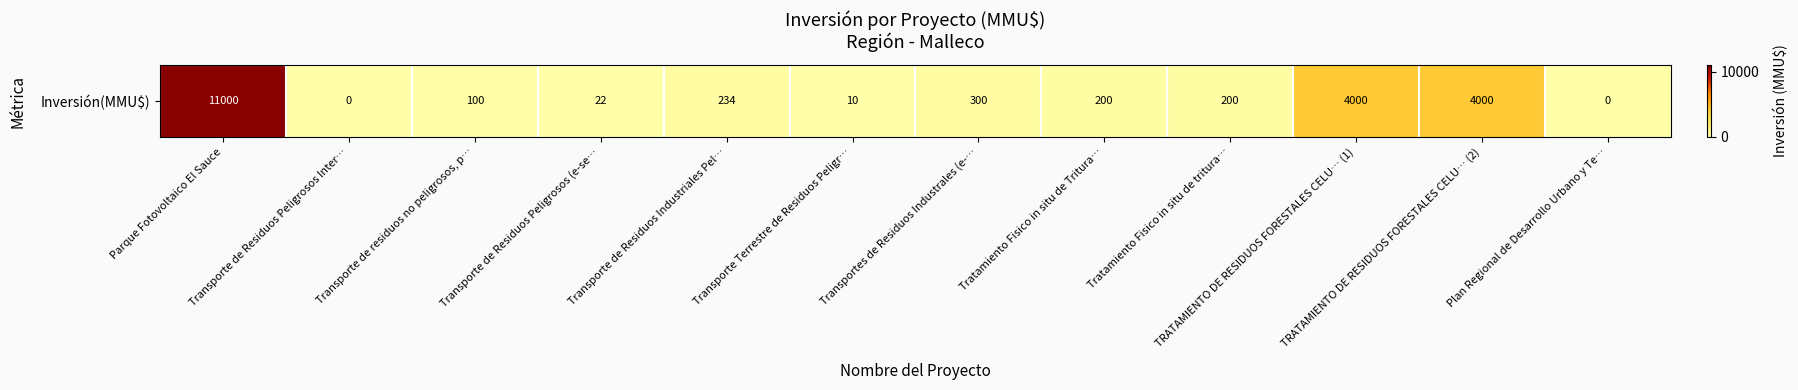

Which has a higher value, Transporte de Residuos Industriales Pel… or Transporte de residuos no peligrosos, p…?

Transporte de Residuos Industriales Pel…